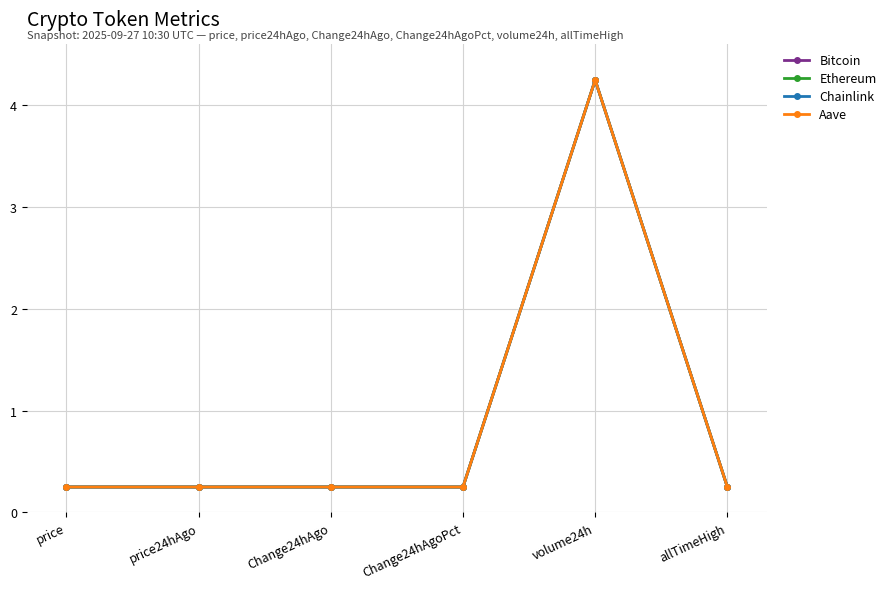

What is the total value across all series at Change24hAgo?

1.0